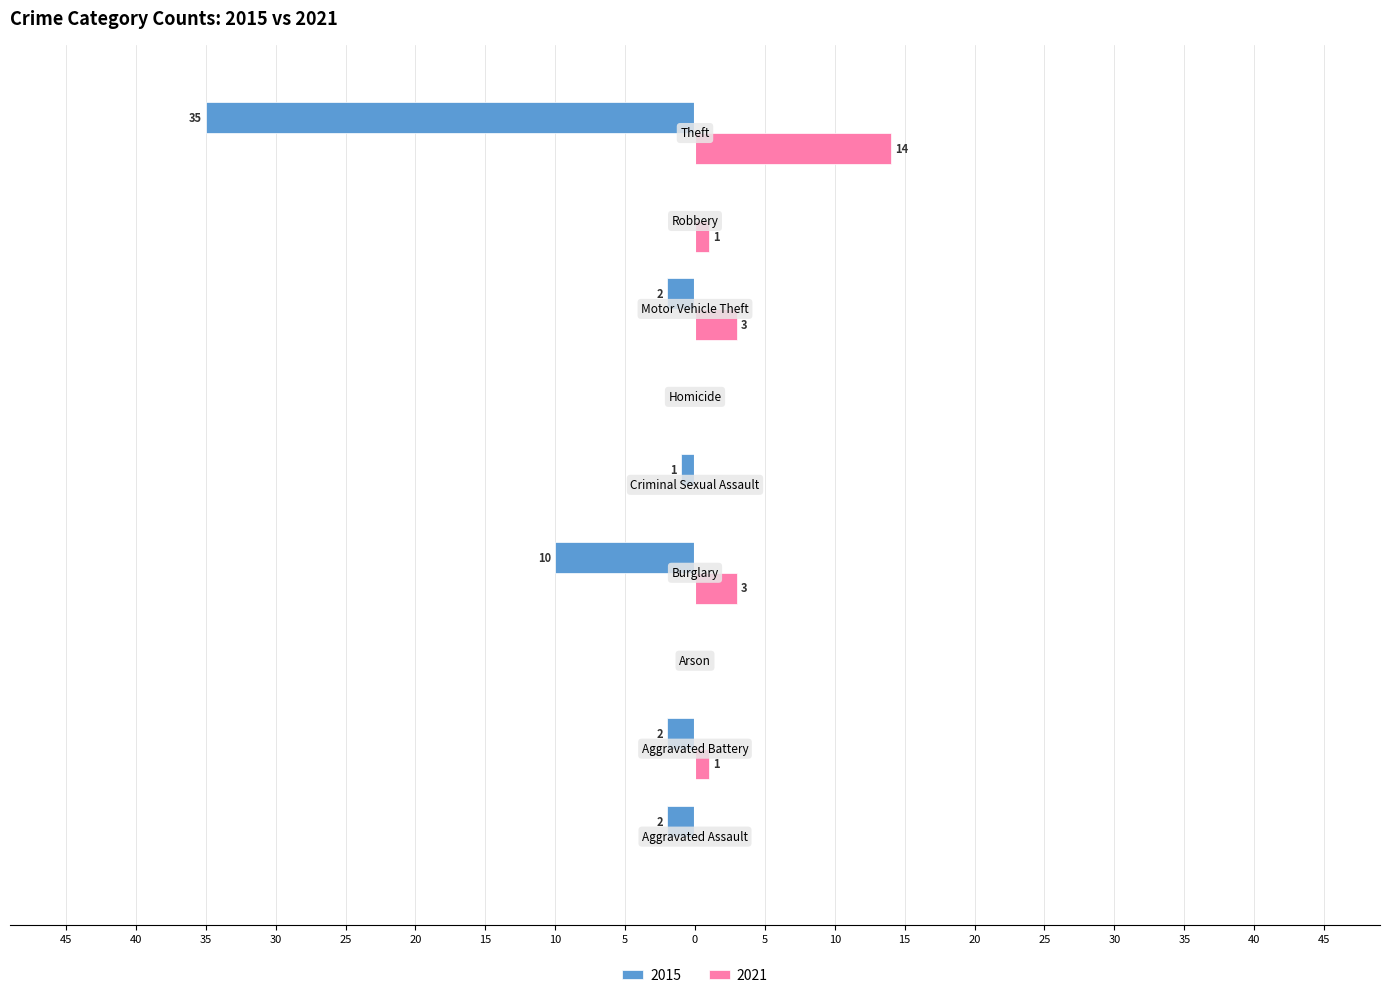

What is the sum of all 2021 values?

22